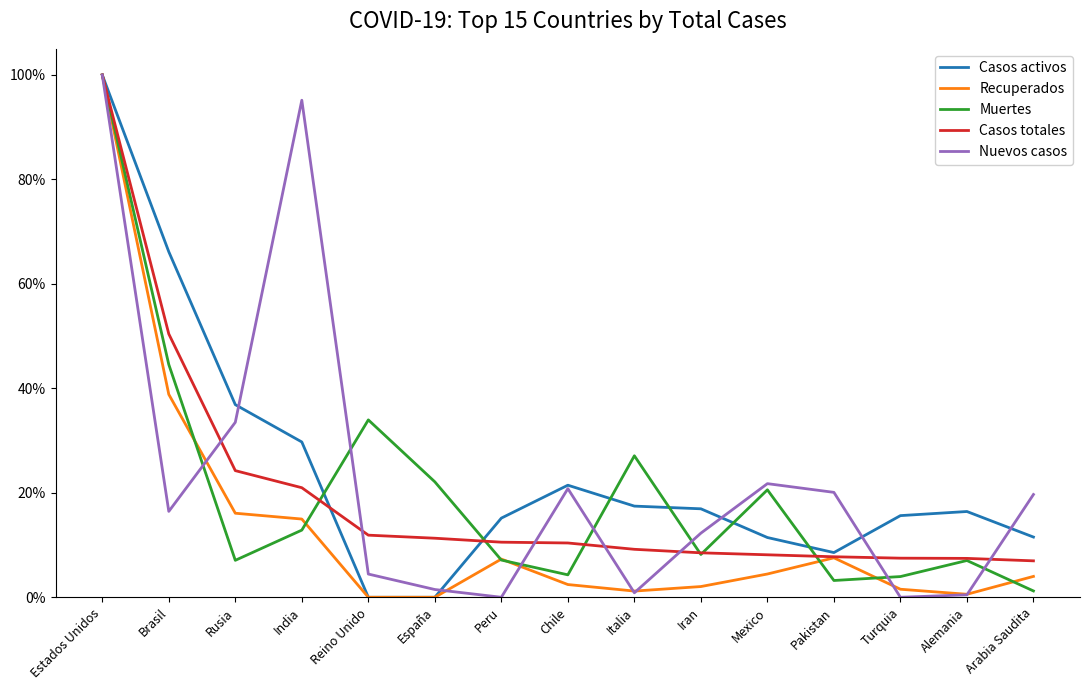

Does the chart display data point markers on the line(s)?

No